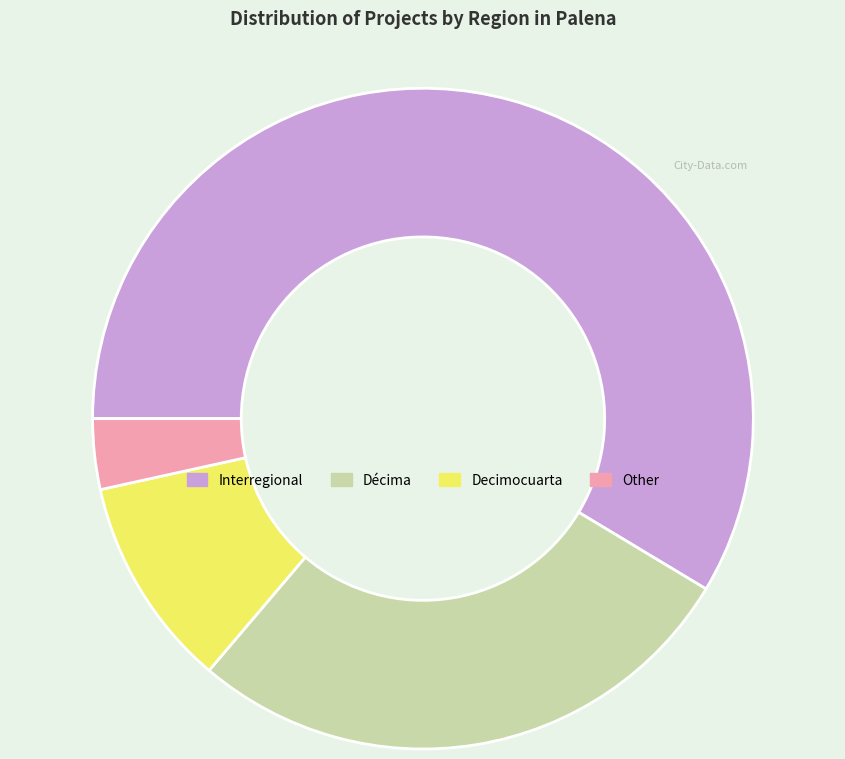

Rank the categories by value from lowest to highest.

Other, Decimocuarta, Décima, Interregional